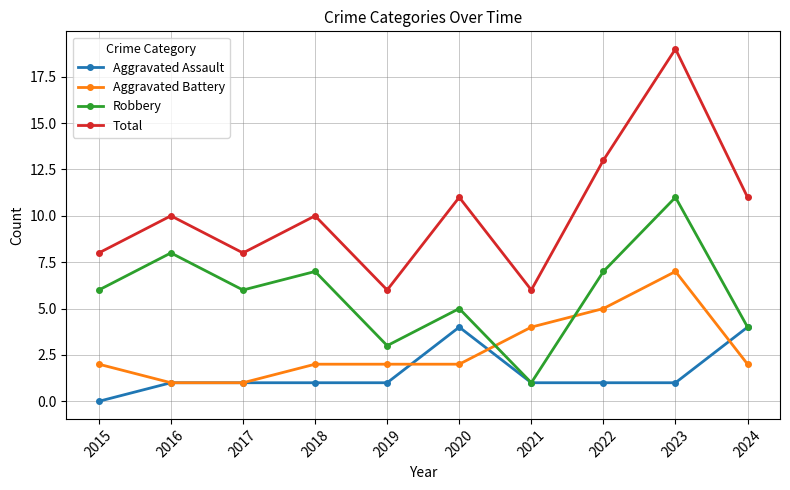

What is the total value across all series at 2016?

20